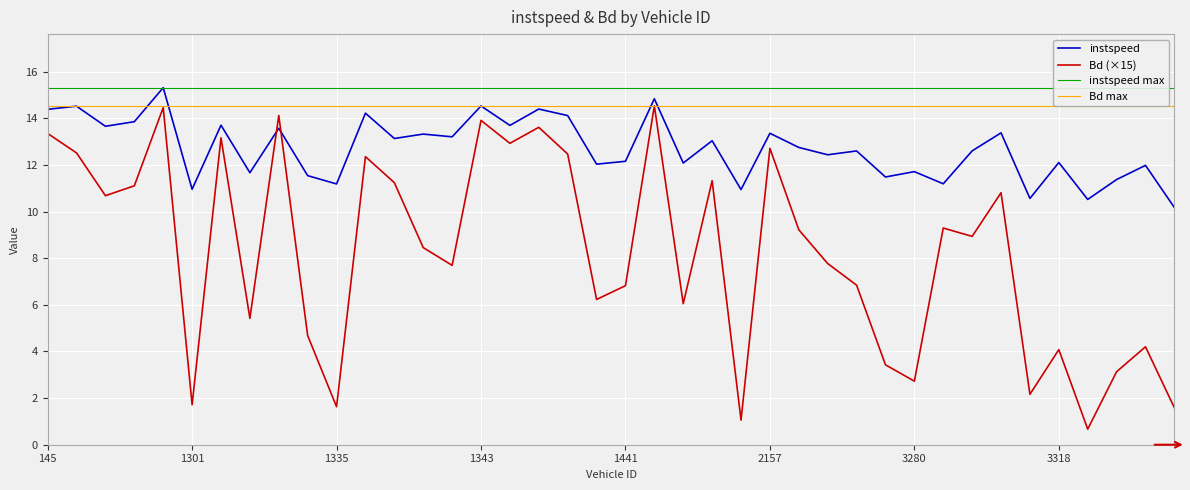

True or false: Bd has a value of 13.6 at 1346.0.

True